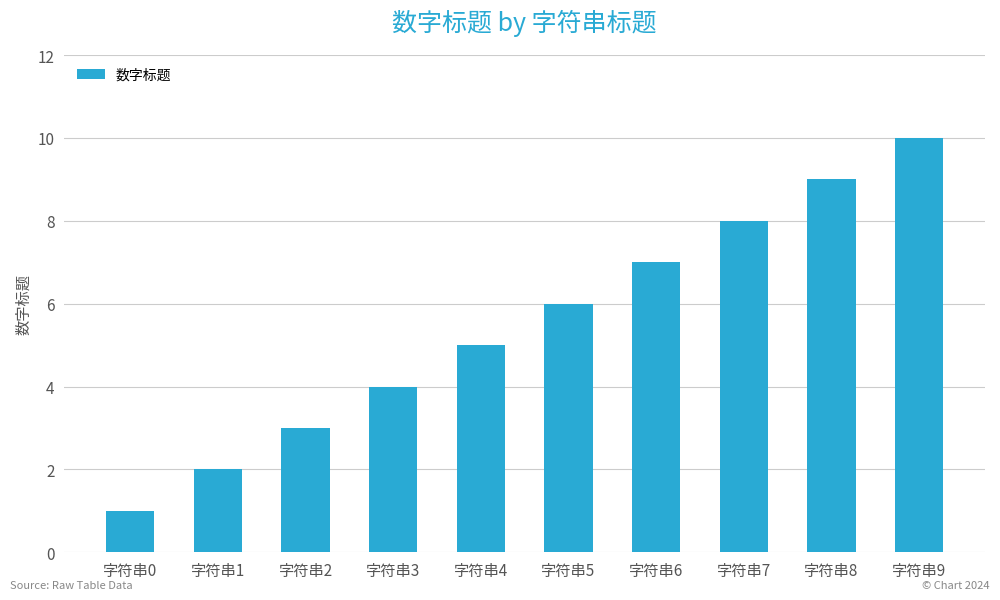

Rank the categories by value from highest to lowest.

字符串9, 字符串8, 字符串7, 字符串6, 字符串5, 字符串4, 字符串3, 字符串2, 字符串1, 字符串0